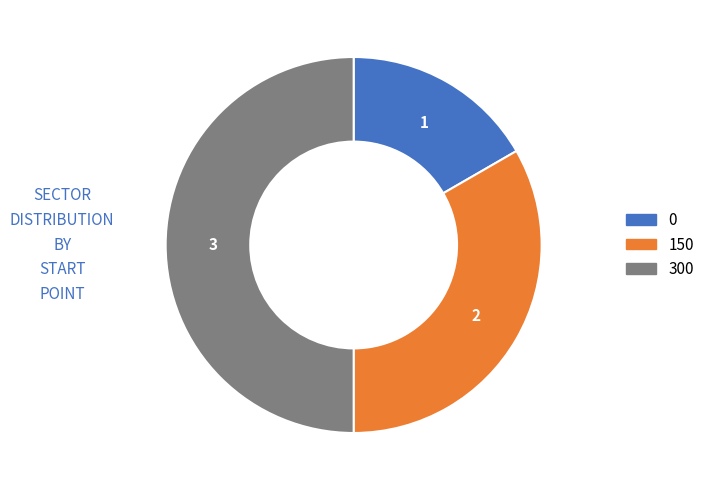

True or false: 150 accounts for 33% of the total.

True